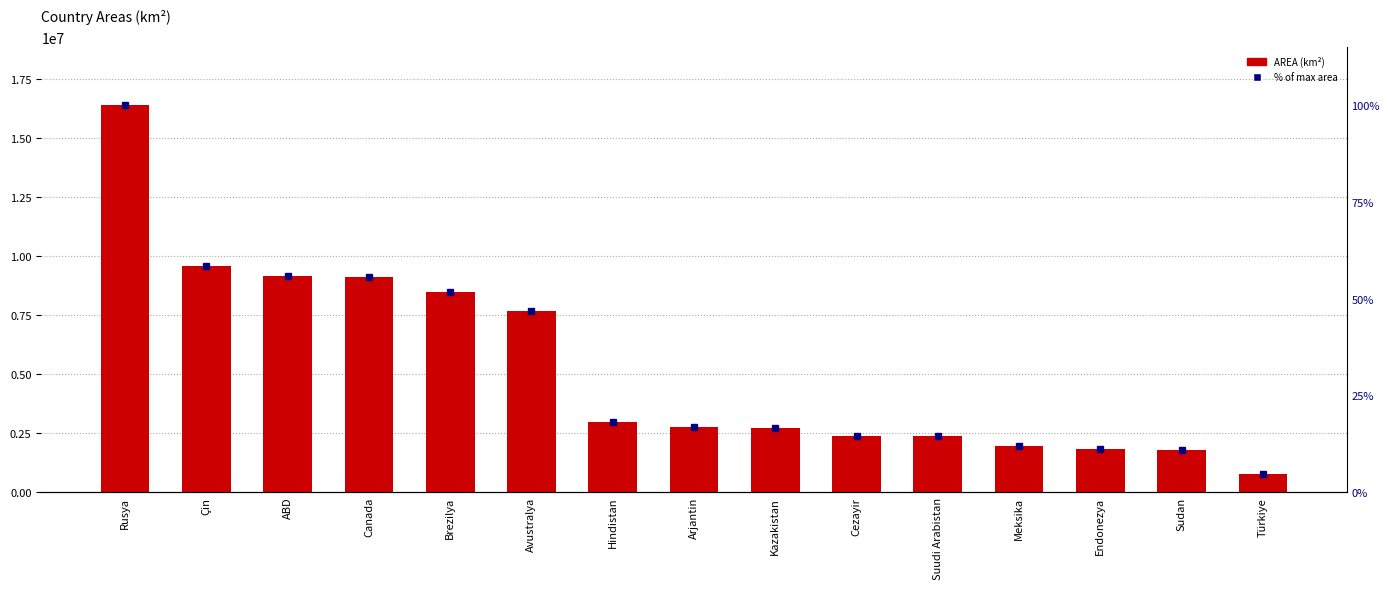

Is the value of AREA at Suudi Arabistan greater than the value of % of max area at Rusya?

Yes